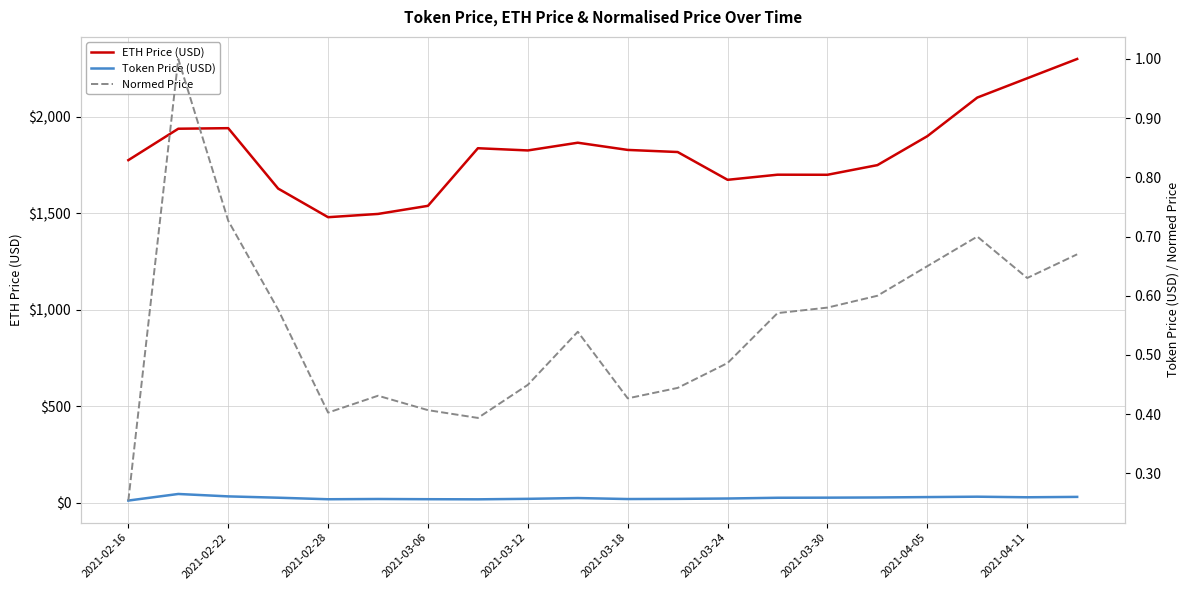

Reading left to right, transcribe all the data shown in this chart.

ETH Price (USD): 1775.8	1938.6	1941.4	1628.4	1480.1	1497.1	1539.0	1837.5	1826.1	1866.1	1828.8	1817.9	1673.9	1700.4	1700.0	1750.0	1900.0	2100.0	2200.0	2300.0
Token Price (USD): 12.0	46.1	33.6	26.7	18.8	20.1	19.0	18.4	20.9	25.0	19.9	20.7	22.6	26.5	27.0	28.0	30.0	32.0	29.0	31.0
Normed Price: 0.3	1.0	0.7	0.6	0.4	0.4	0.4	0.4	0.4	0.5	0.4	0.4	0.5	0.6	0.6	0.6	0.7	0.7	0.6	0.7